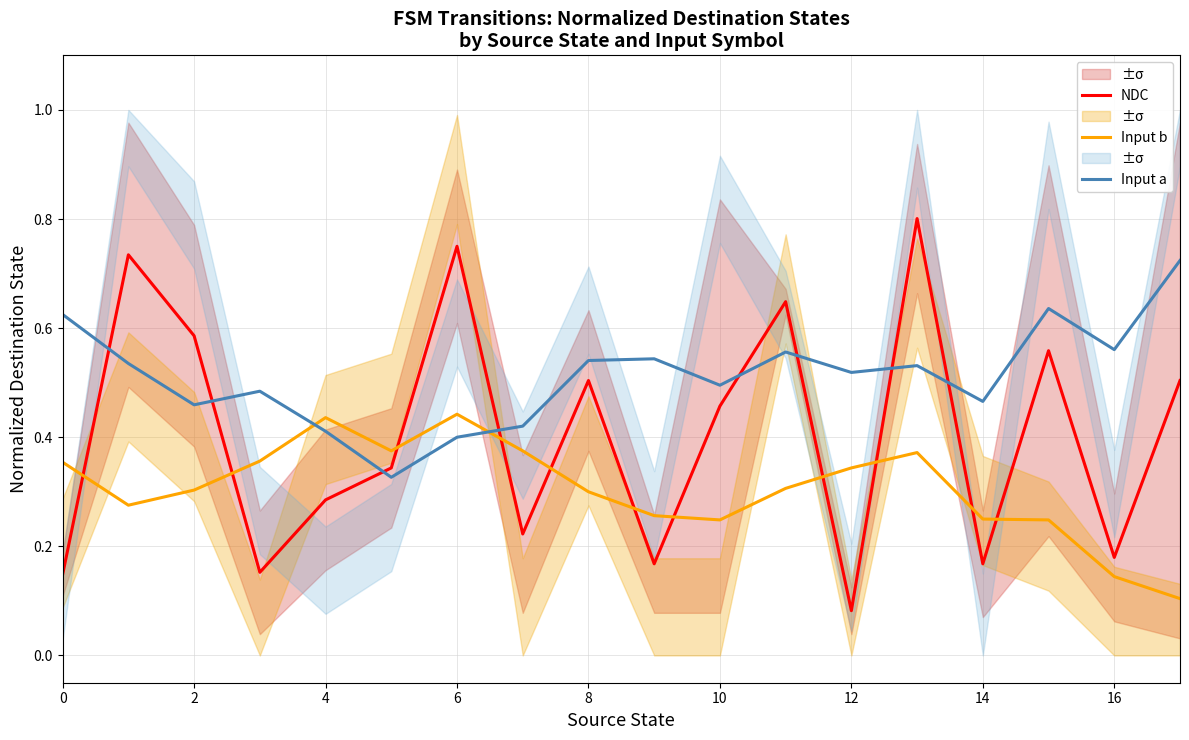

Which series ends up on top after the final intersection of Input b and NDC?

NDC